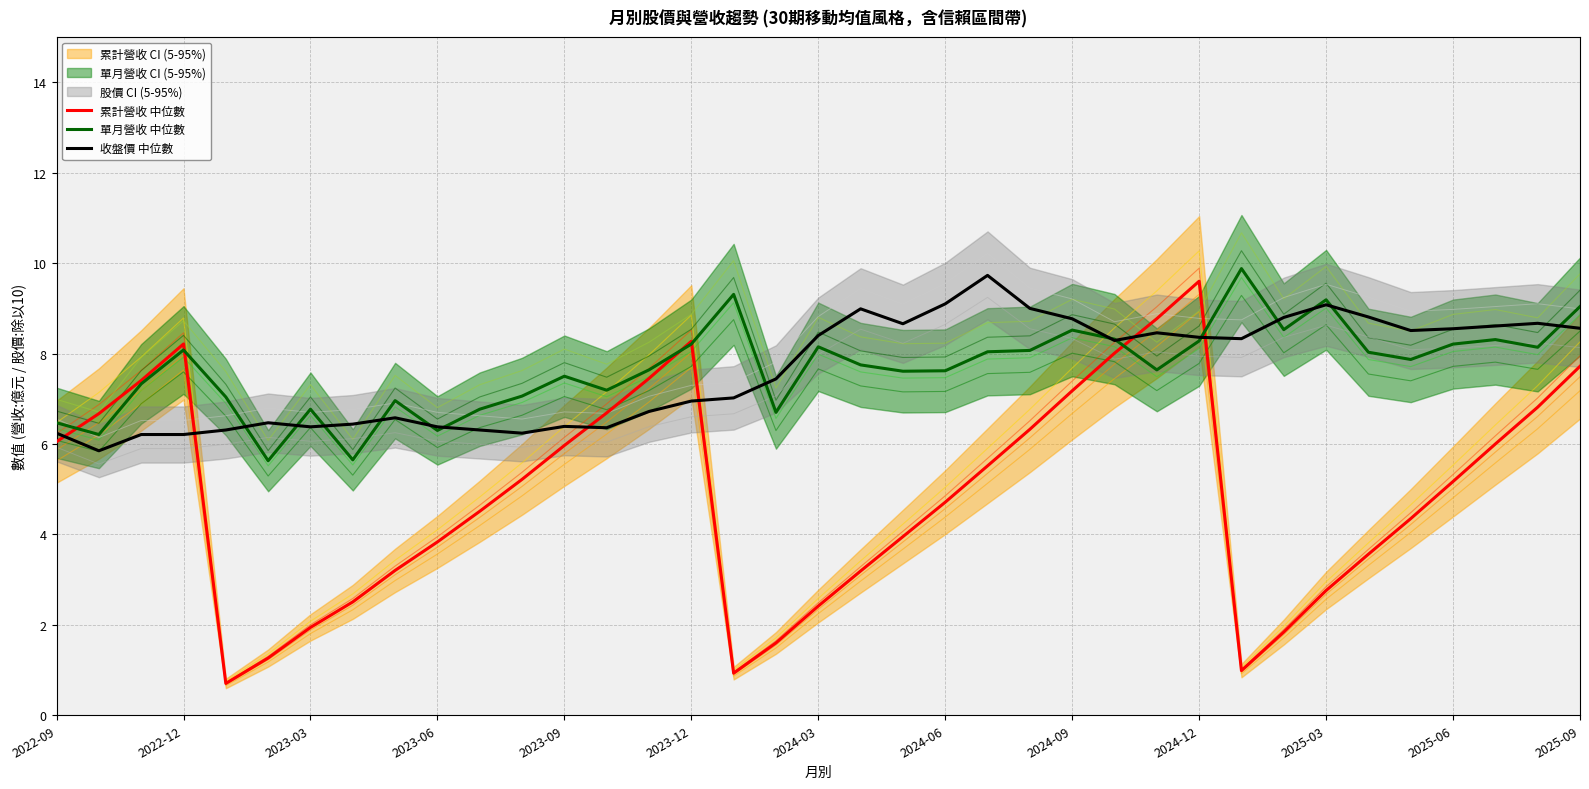

What is the maximum value for 累計營收 中位數?

9.6